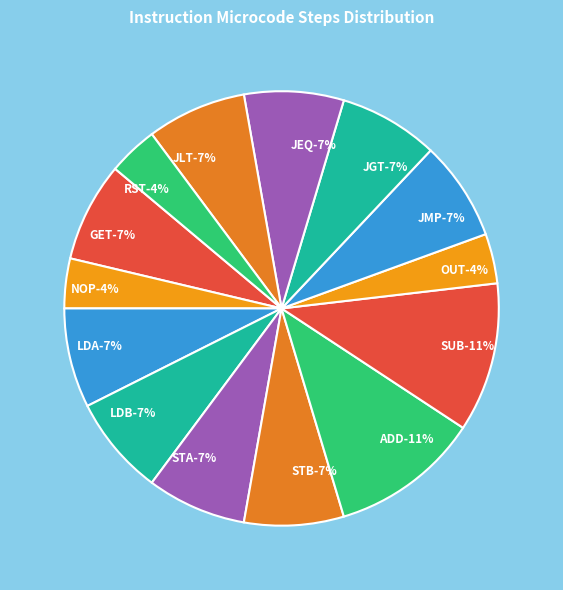

Count the number of slices in the pie.

14